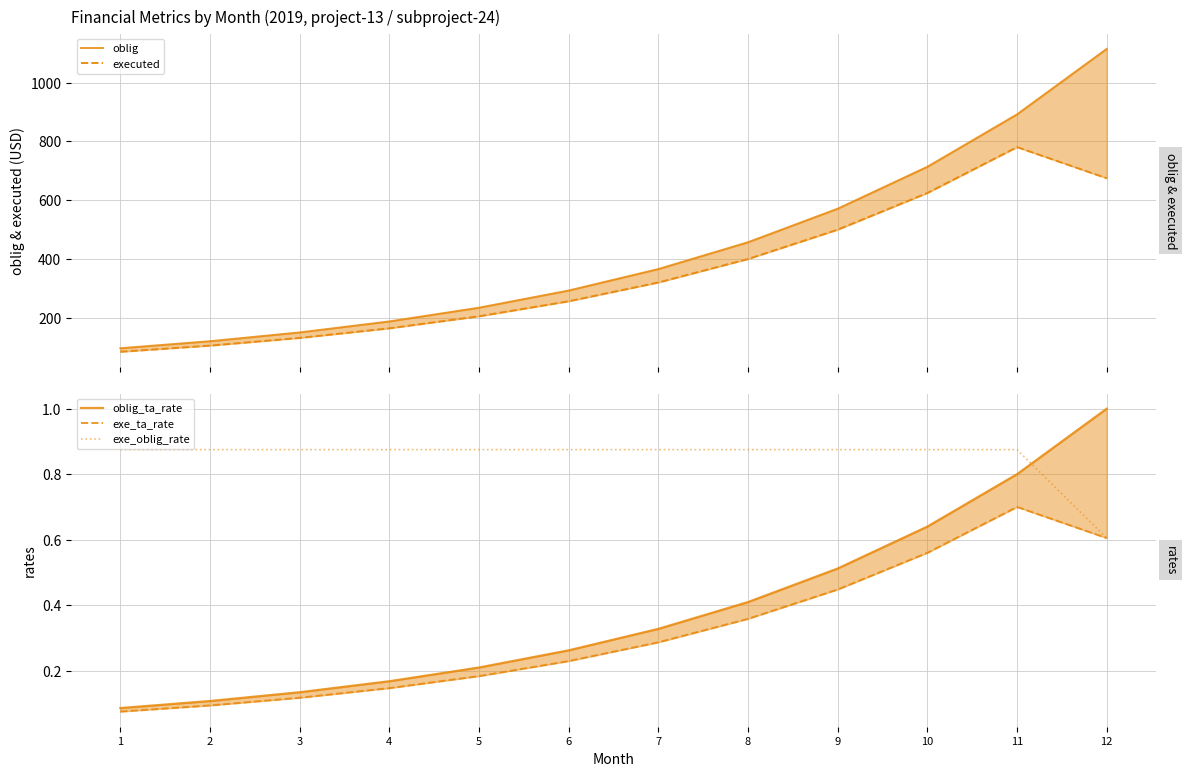

What are all the series names shown in the legend?

oblig, executed, oblig_ta_rate, exe_ta_rate, exe_oblig_rate